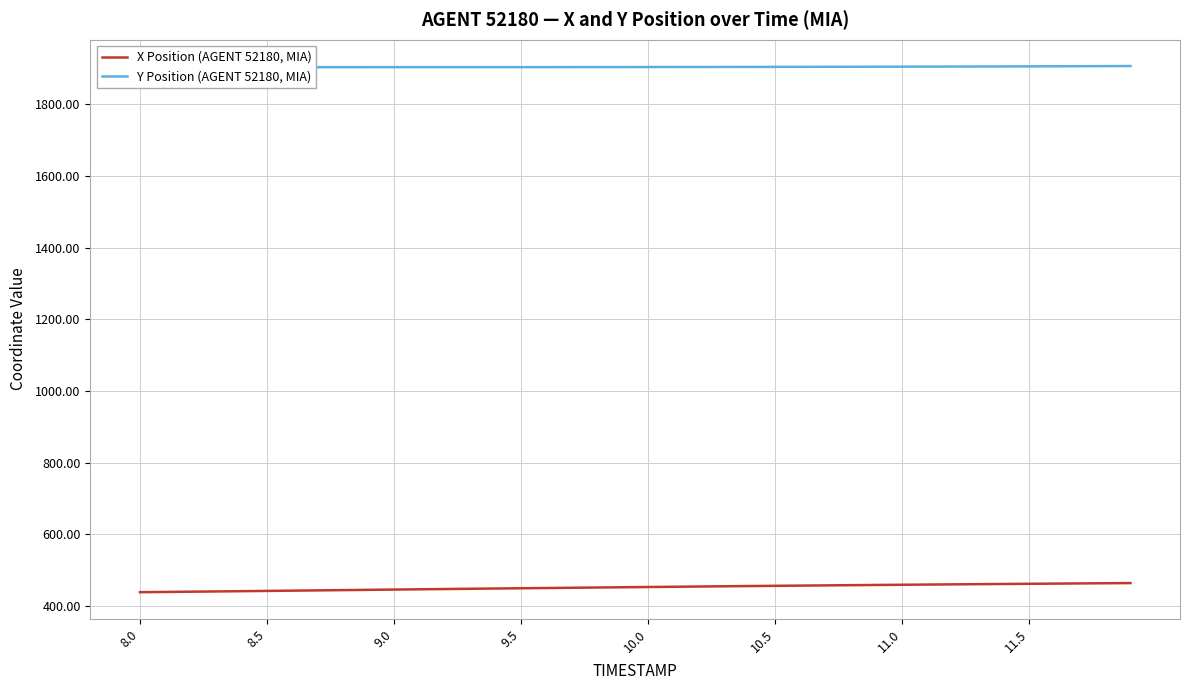

What are all the series names shown in the legend?

X Position (AGENT 52180, MIA), Y Position (AGENT 52180, MIA)